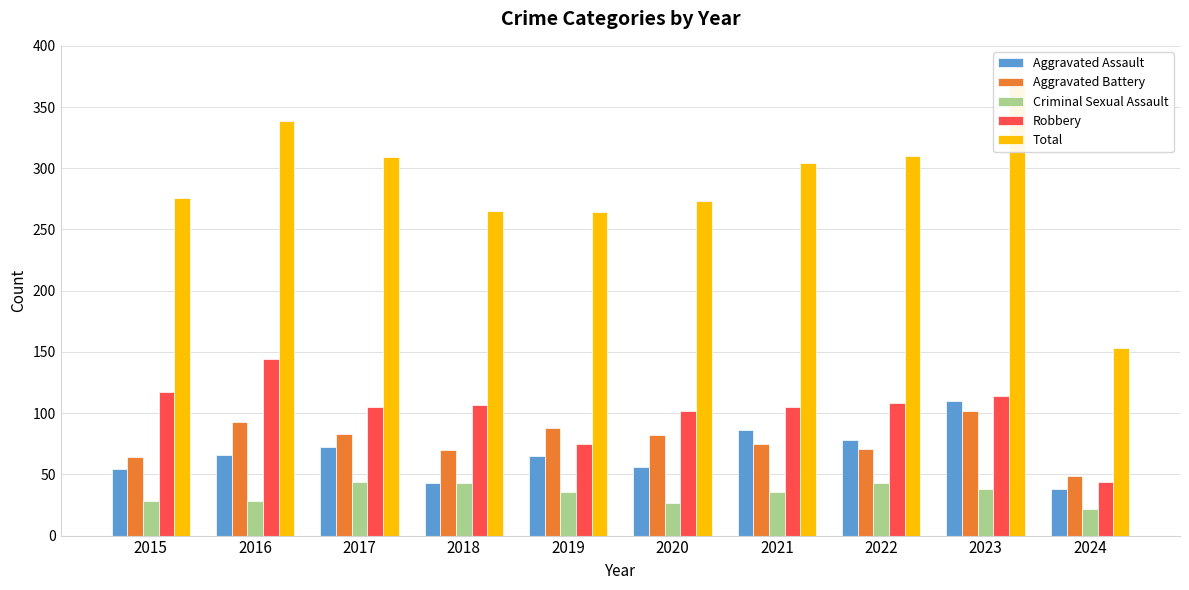

Which label corresponds to the largest value in the chart?

2023